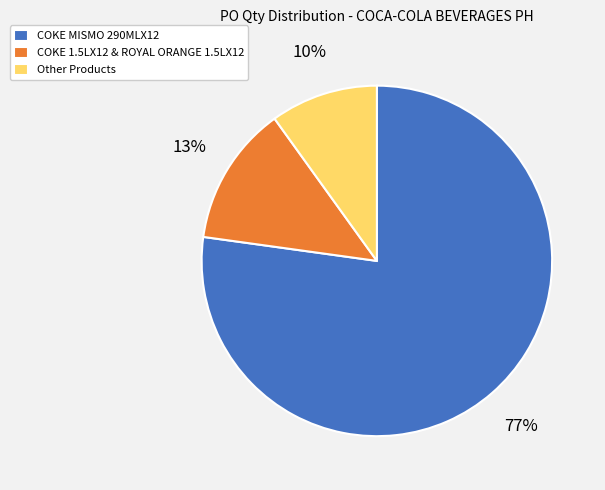

What percentage is the COKE MISMO 290MLX12 slice, to the nearest percent?

77%